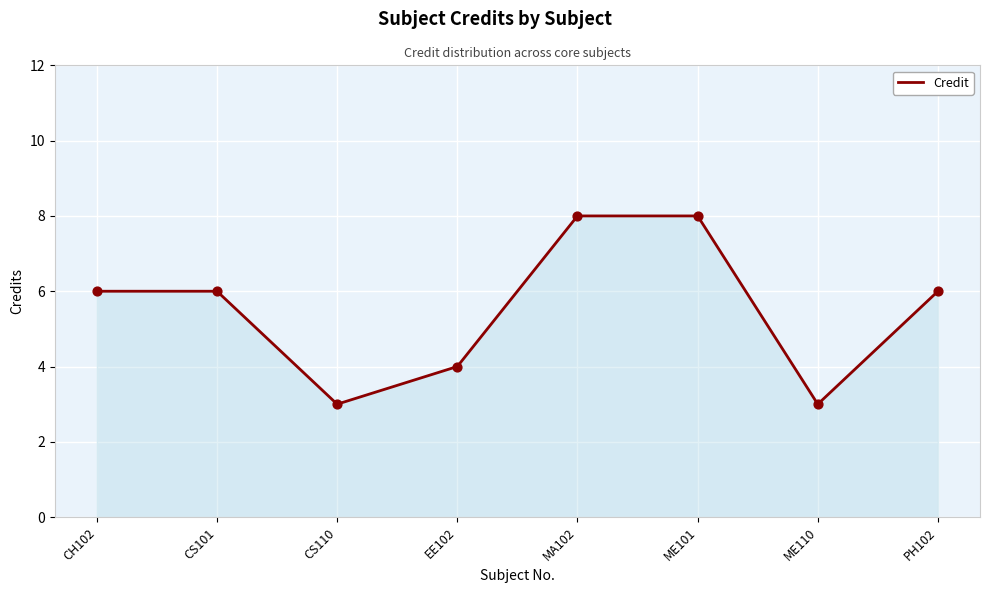

Approximately how many times larger is the value at ME101 compared to EE102?

2.0